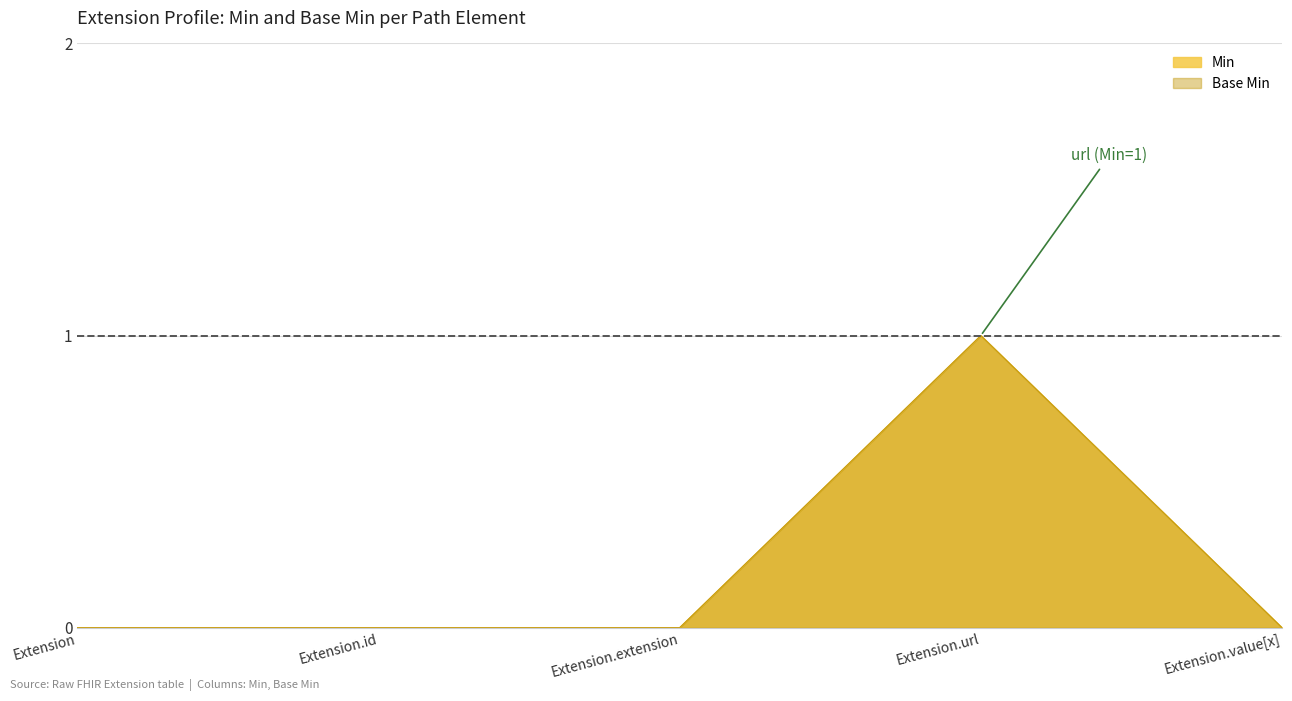

Which series has the largest range (max minus min)?

Min